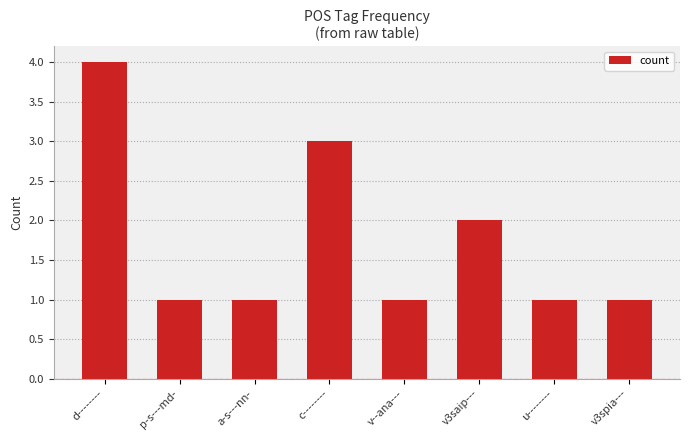

Between d-------- and p-s---md-, which is larger?

d--------